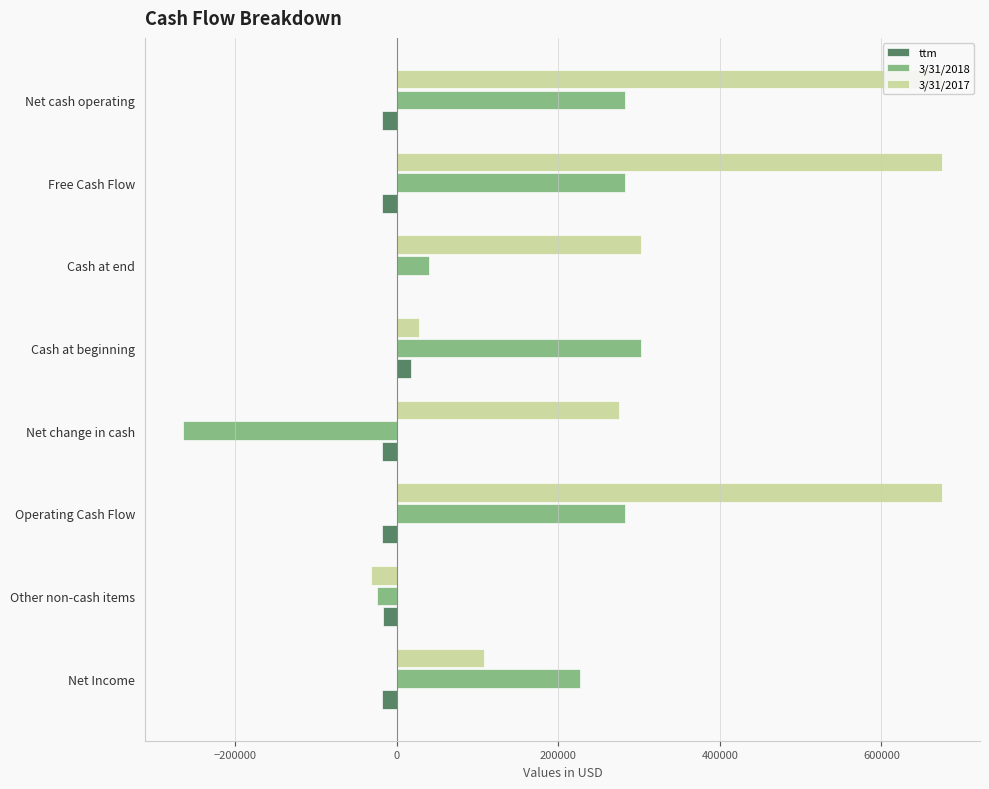

How many values in ttm are above zero?

2